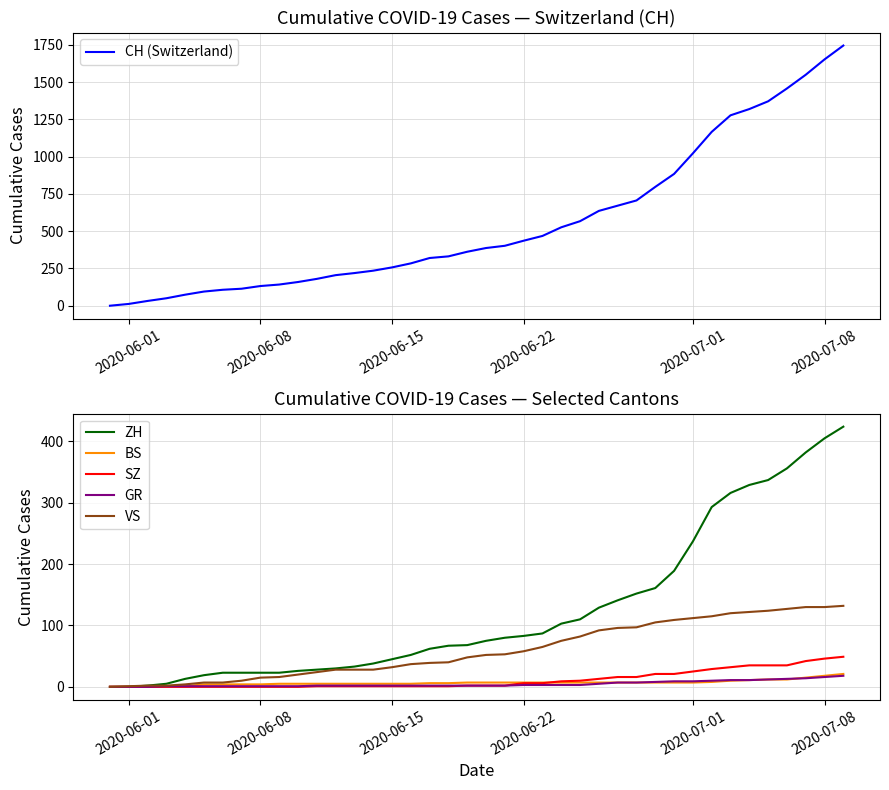

What is the maximum value for SZ?

49